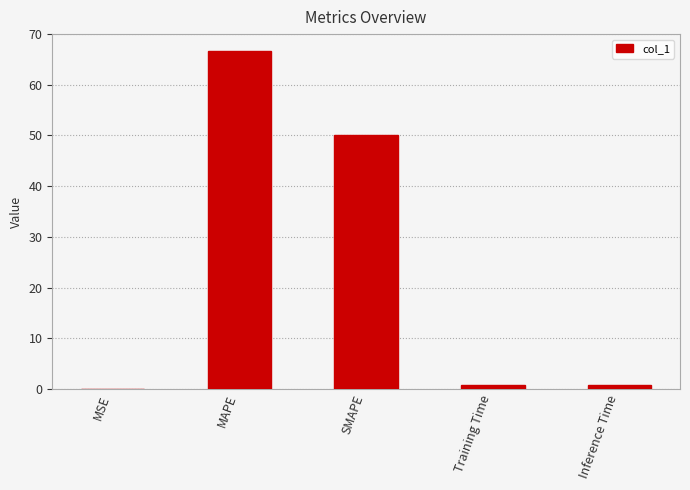

Is it true that the value at SMAPE is 50.0?

True